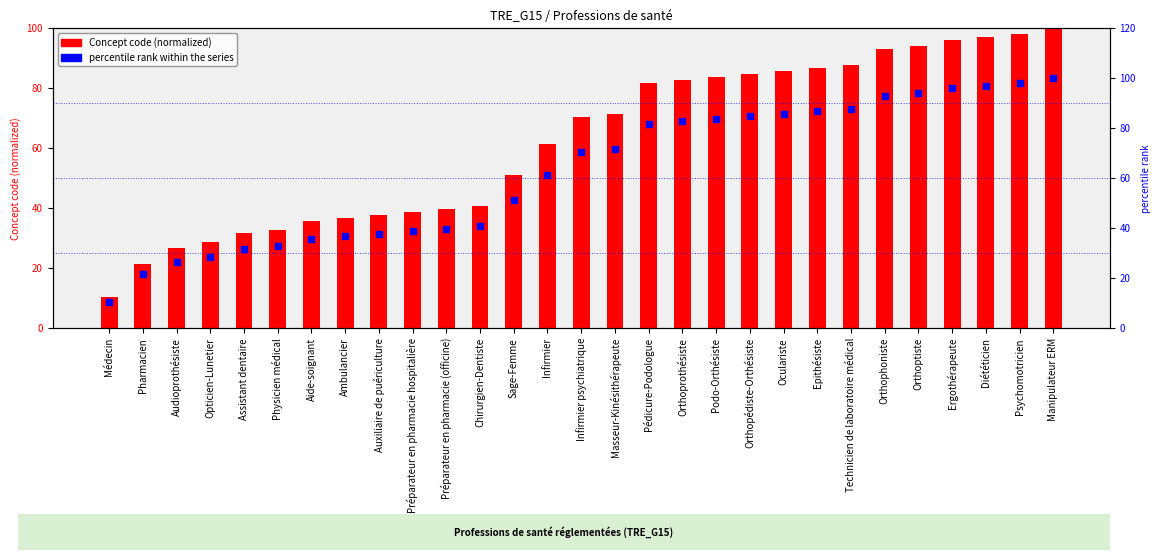

Reading left to right, list all the values displayed in this chart.

Concept code (normalized): Médecin=10.2	Pharmacien=21.4	Audioprothésiste=26.5	Opticien-Lunetier=28.6	Assistant dentaire=31.6	Physicien médical=32.7	Aide-soignant=35.7	Ambulancier=36.7	Auxiliaire de puériculture=37.8	Préparateur en pharmacie hospitalière=38.8	Préparateur en pharmacie (officine)=39.8	Chirurgien-Dentiste=40.8	Sage-Femme=51.0	Infirmier=61.2	Infirmier psychiatrique=70.4	Masseur-Kinésithérapeute=71.4	Pédicure-Podologue=81.6	Orthoprothésiste=82.7	Podo-Orthésiste=83.7	Orthopédiste-Orthésiste=84.7	Oculariste=85.7	Epithésiste=86.7	Technicien de laboratoire médical=87.8	Orthophoniste=92.9	Orthoptiste=93.9	Ergothérapeute=95.9	Diététicien=96.9	Psychomotricien=98.0	Manipulateur ERM=100.0
percentile rank: Médecin=10.2	Pharmacien=21.4	Audioprothésiste=26.5	Opticien-Lunetier=28.6	Assistant dentaire=31.6	Physicien médical=32.7	Aide-soignant=35.7	Ambulancier=36.7	Auxiliaire de puériculture=37.8	Préparateur en pharmacie hospitalière=38.8	Préparateur en pharmacie (officine)=39.8	Chirurgien-Dentiste=40.8	Sage-Femme=51.0	Infirmier=61.2	Infirmier psychiatrique=70.4	Masseur-Kinésithérapeute=71.4	Pédicure-Podologue=81.6	Orthoprothésiste=82.7	Podo-Orthésiste=83.7	Orthopédiste-Orthésiste=84.7	Oculariste=85.7	Epithésiste=86.7	Technicien de laboratoire médical=87.8	Orthophoniste=92.9	Orthoptiste=93.9	Ergothérapeute=95.9	Diététicien=96.9	Psychomotricien=98.0	Manipulateur ERM=100.0